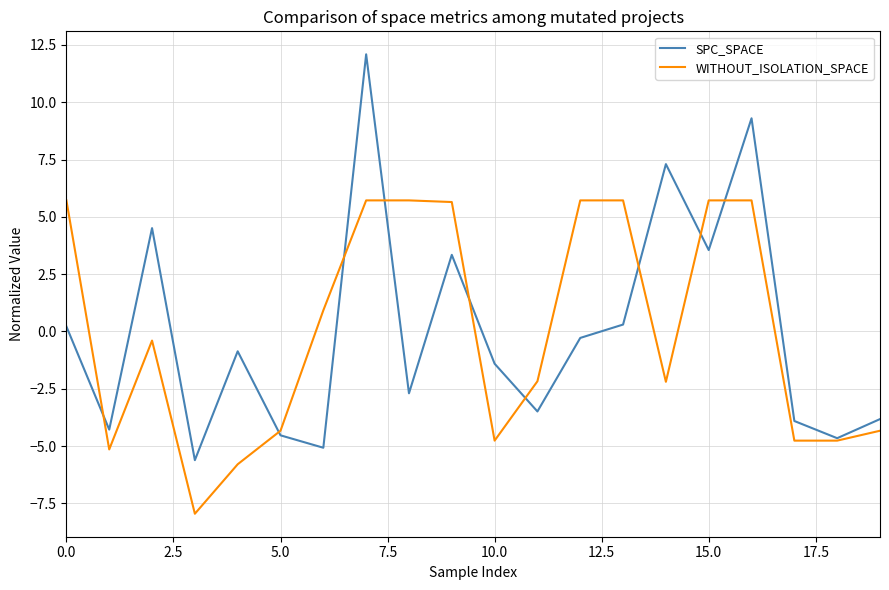

What is the maximum value for SPC_SPACE?

12.1